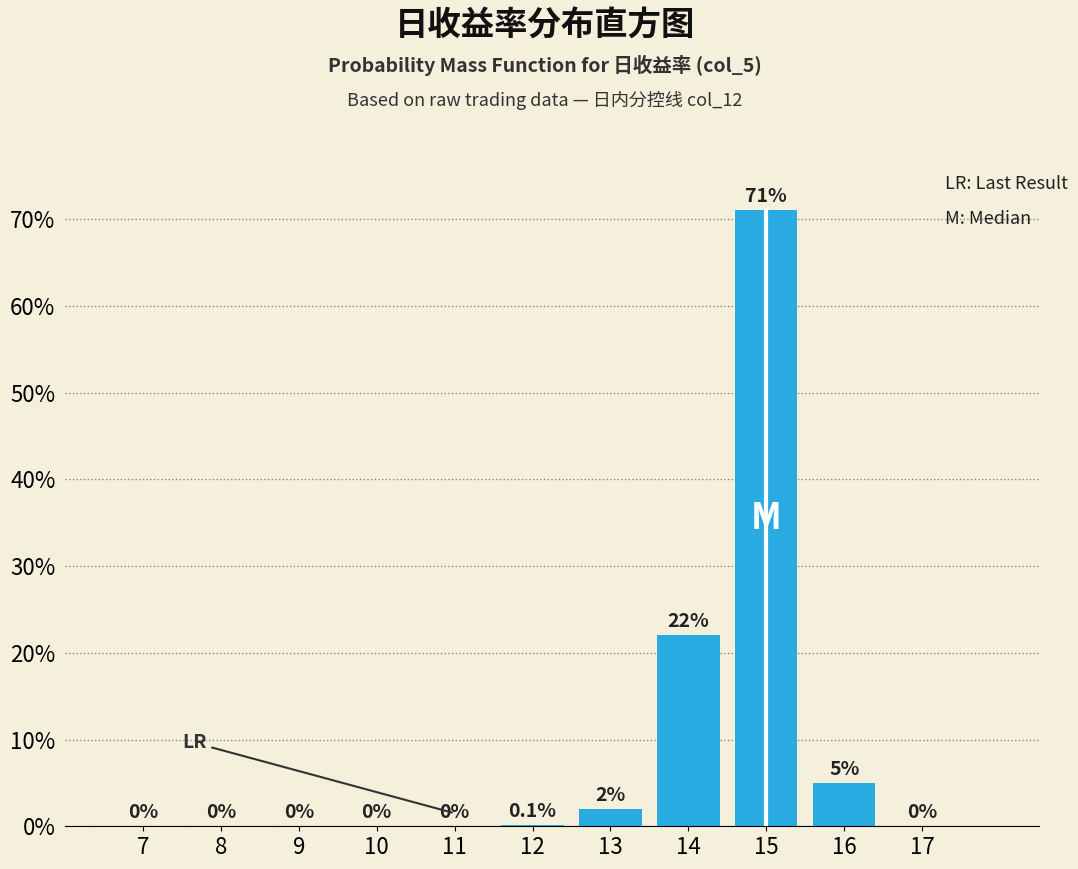

Are the bars horizontal?

No